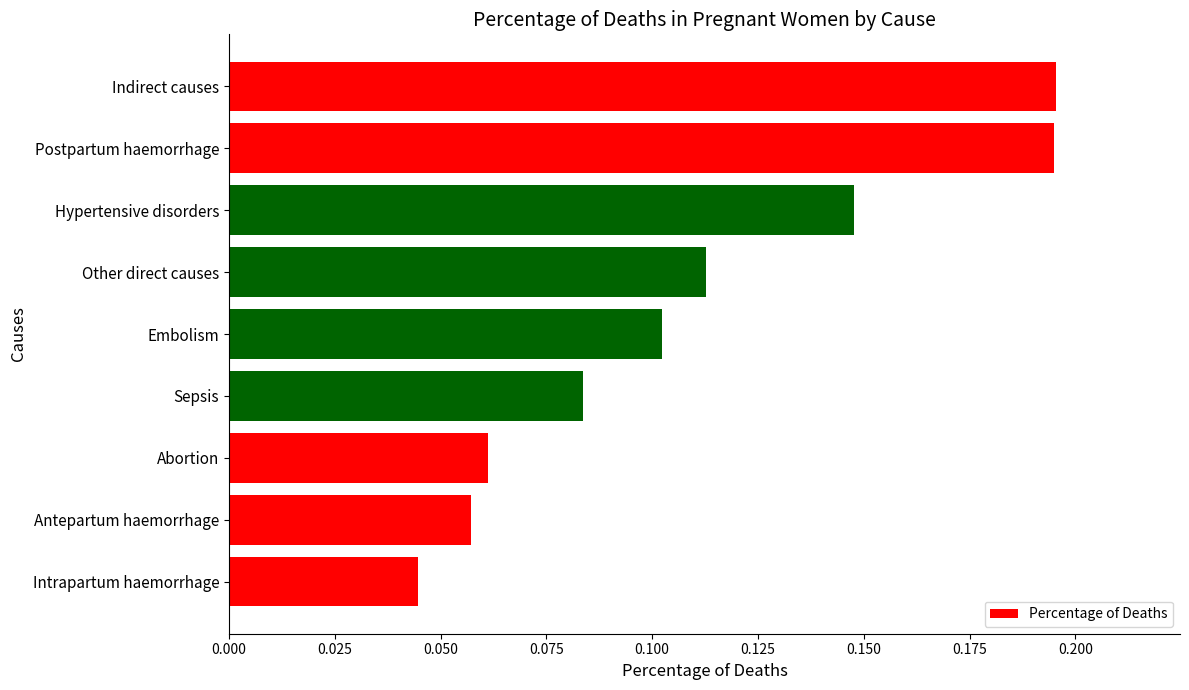

True or false: the data shows 0.3 at Indirect causes.

False